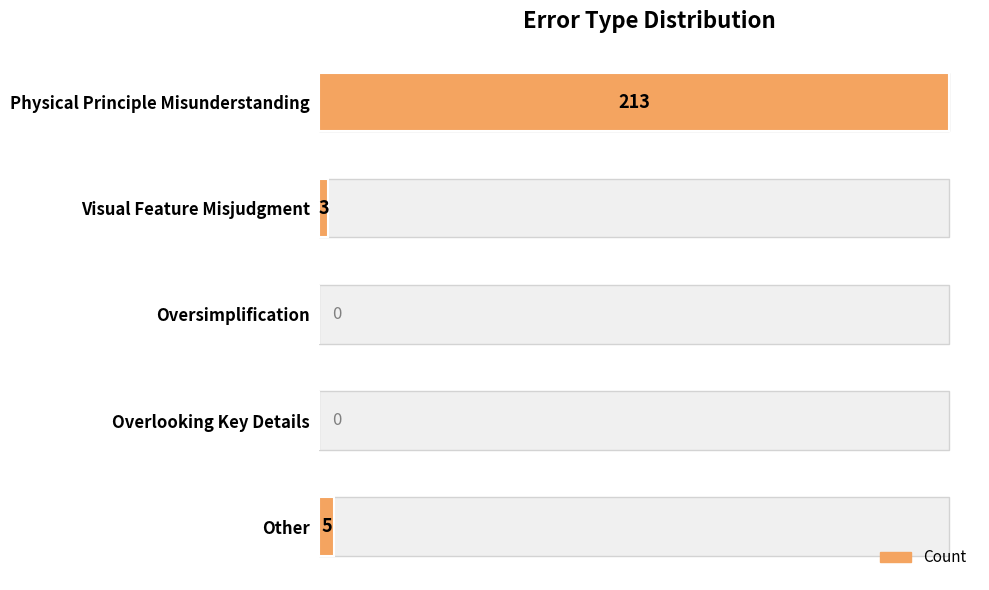

What is the change in value from Visual Feature Misjudgment to Overlooking Key Details?

-3